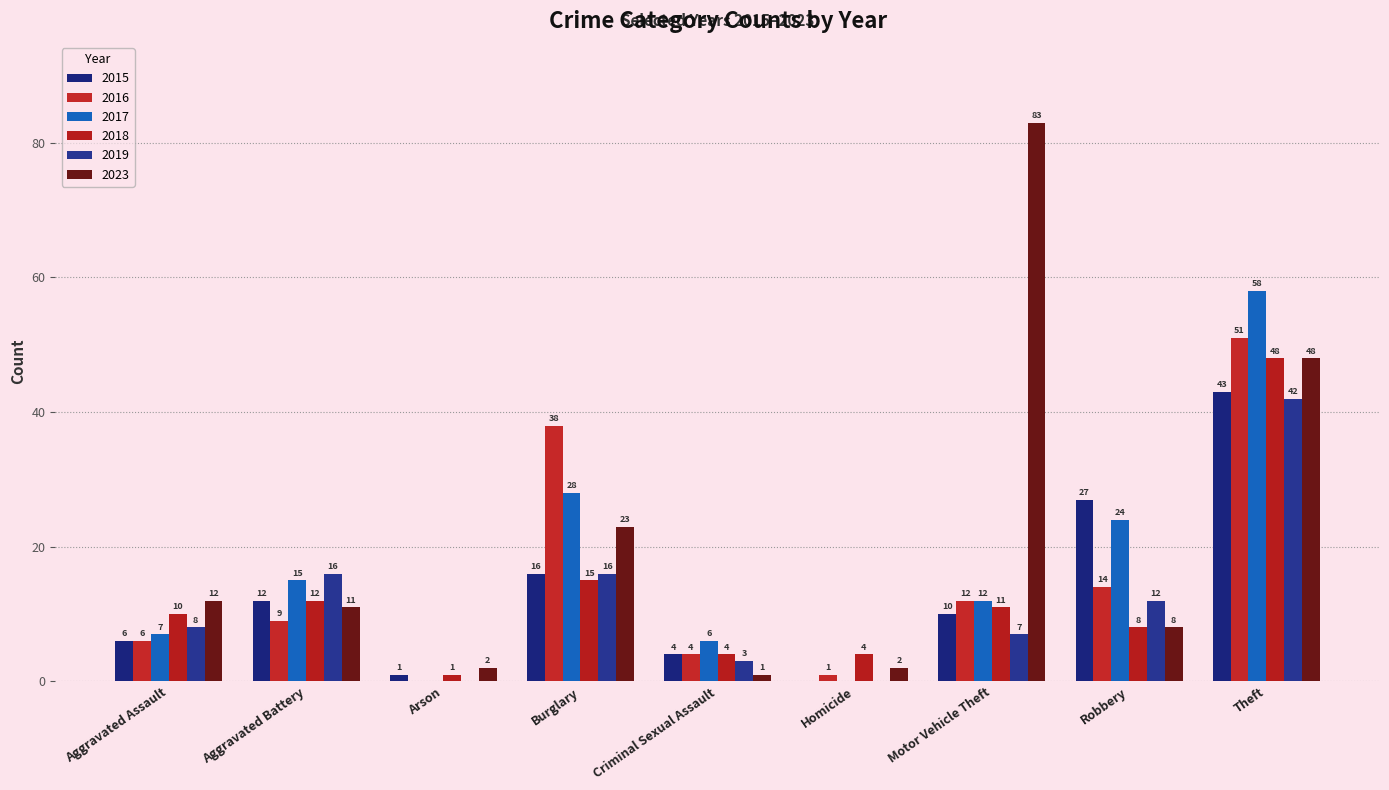

What is the difference between the 2019 values at Aggravated Assault and Homicide?

8